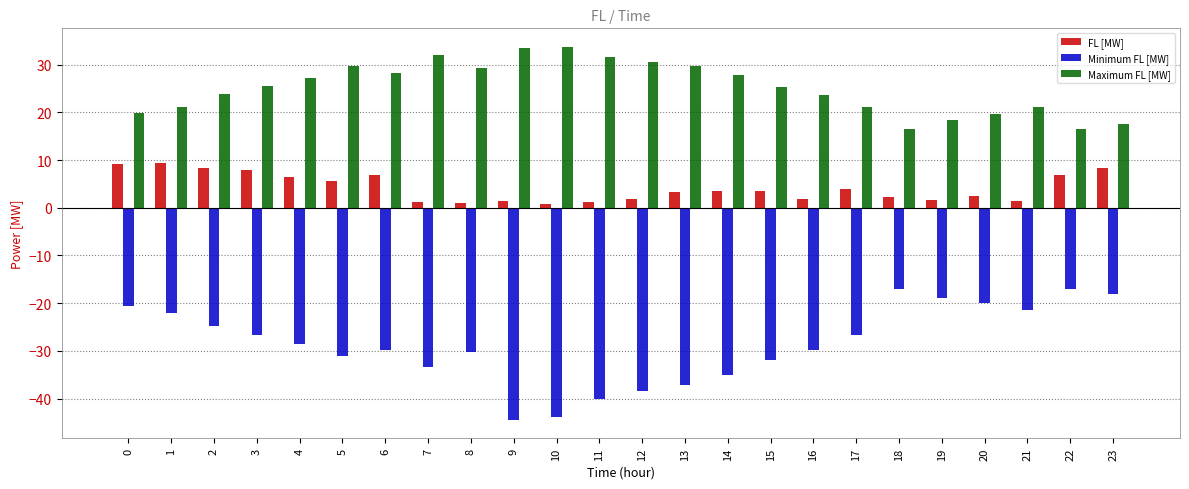

How many categories are shown in the chart?

24